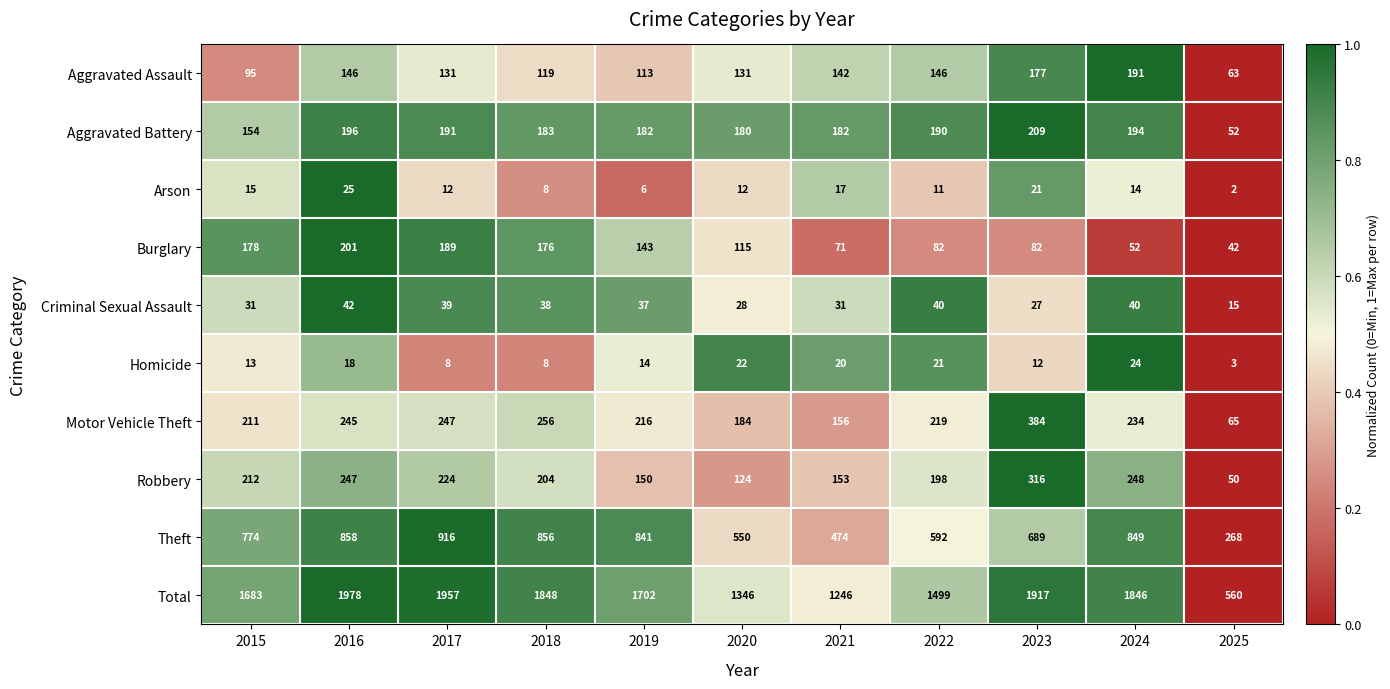

Which label corresponds to the largest value in the chart?

2016